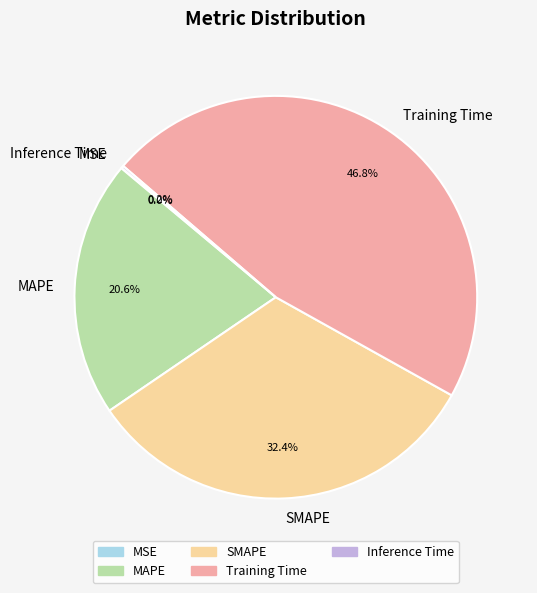

Is it true that SMAPE is 41% of the pie?

False